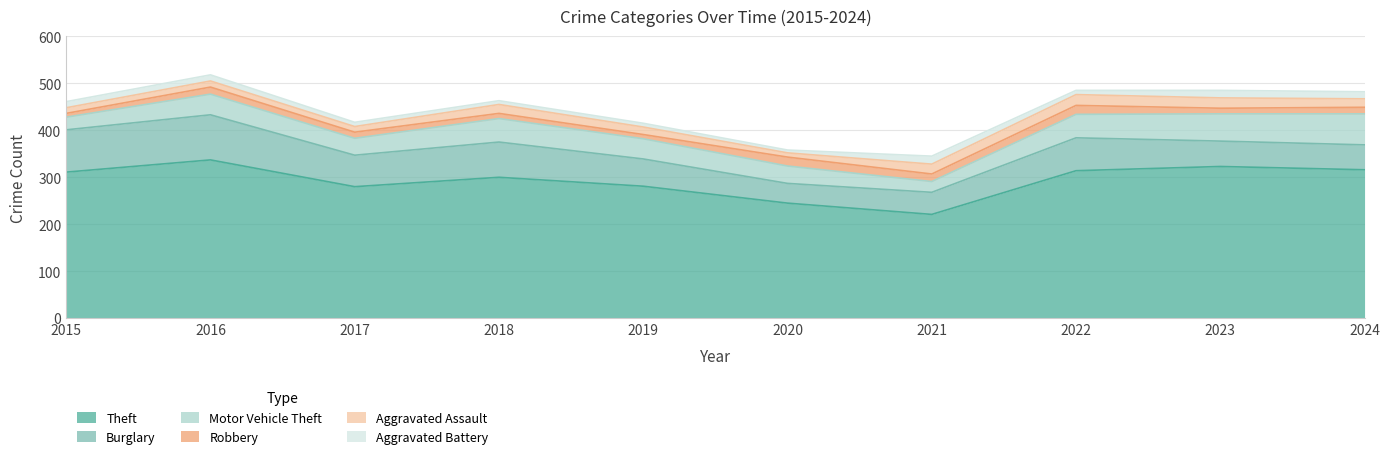

Which series has the widest spread of values?

Theft